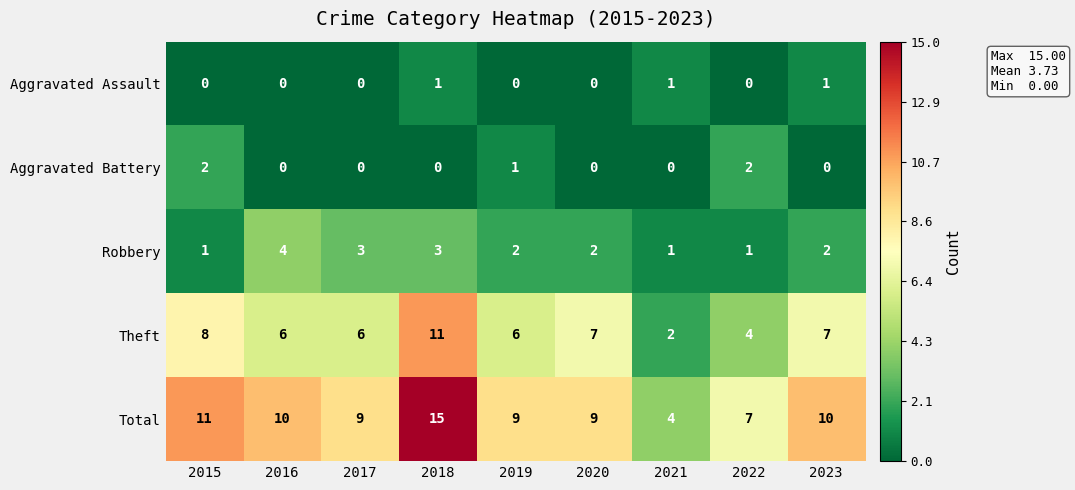

Which series has the widest spread of values?

Total